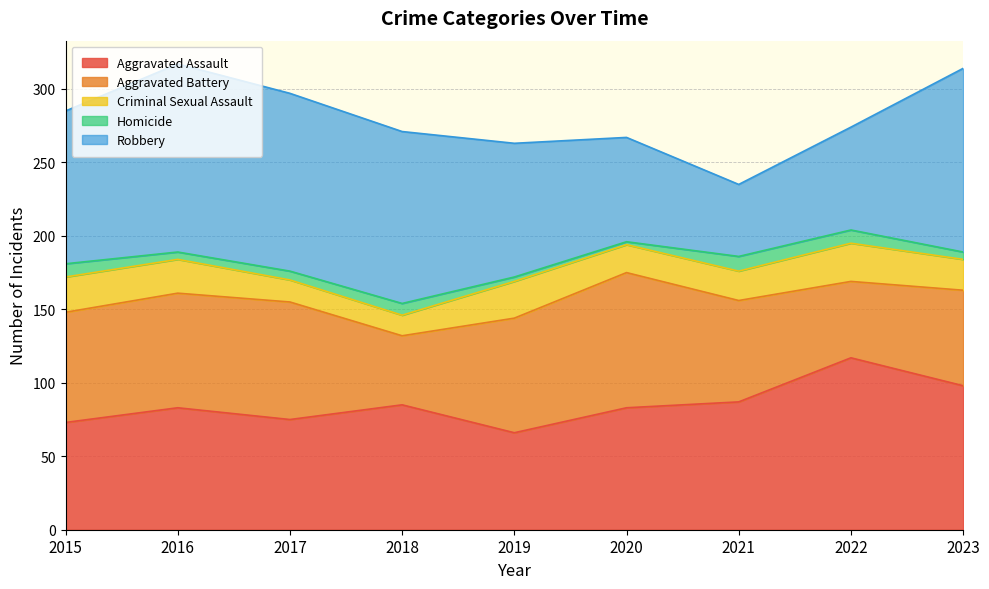

At 2016, list the series in order from largest to smallest.

Robbery, Aggravated Assault, Aggravated Battery, Criminal Sexual Assault, Homicide